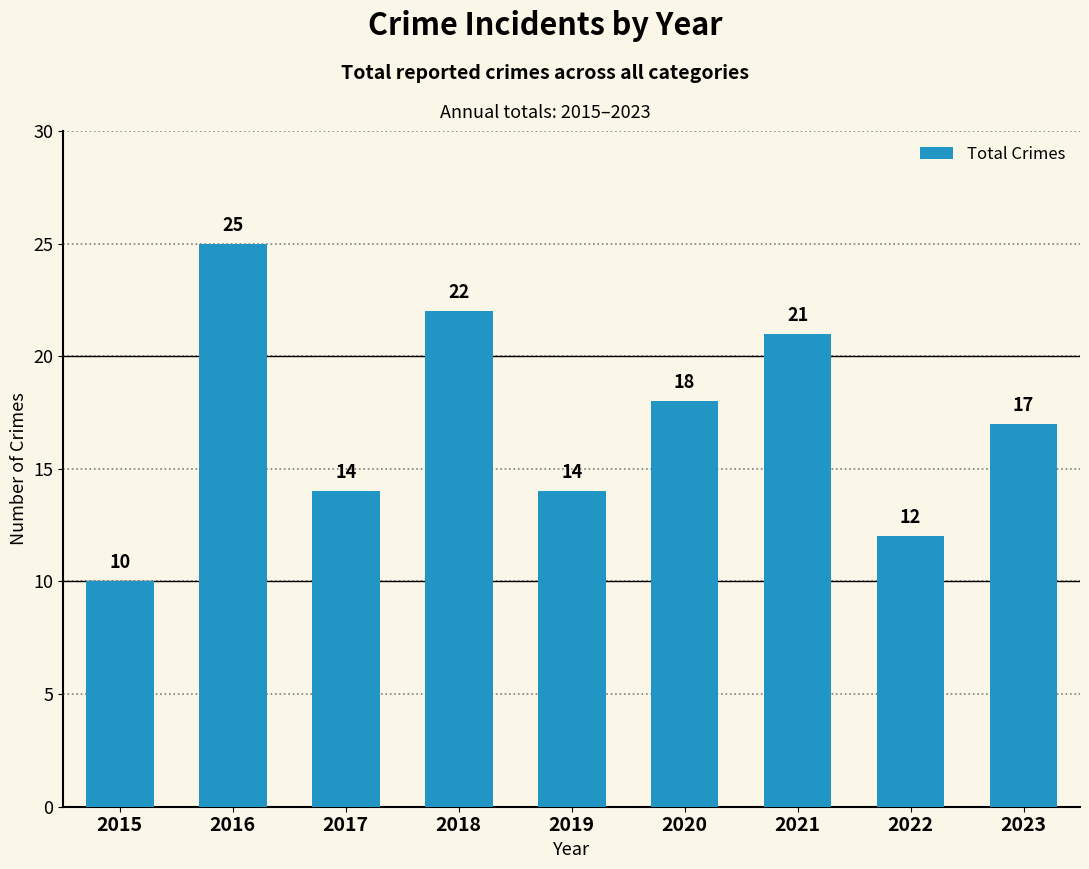

What is the difference between the maximum and minimum values?

15